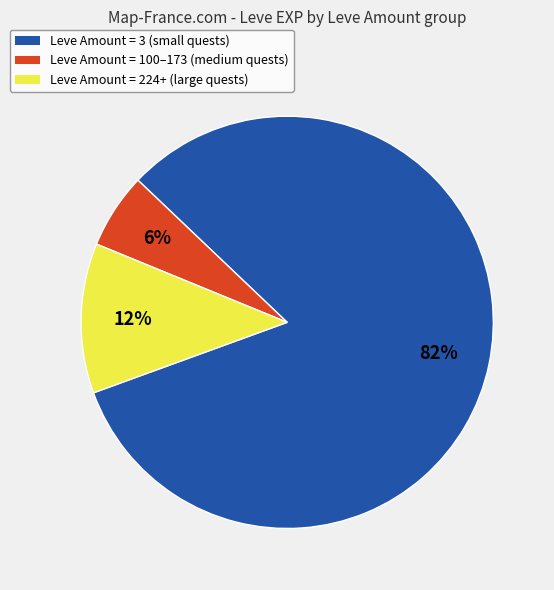

Rank the categories by value from highest to lowest.

Leve Amount = 3 (small quests), Leve Amount = 224+ (large quests), Leve Amount = 100–173 (medium quests)